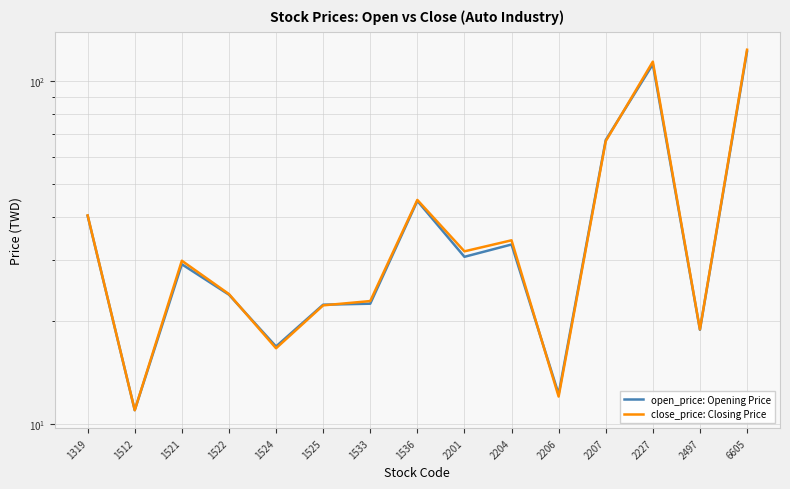

True or false: close_price: Closing Price has a value of 21.4 at 2207.

False